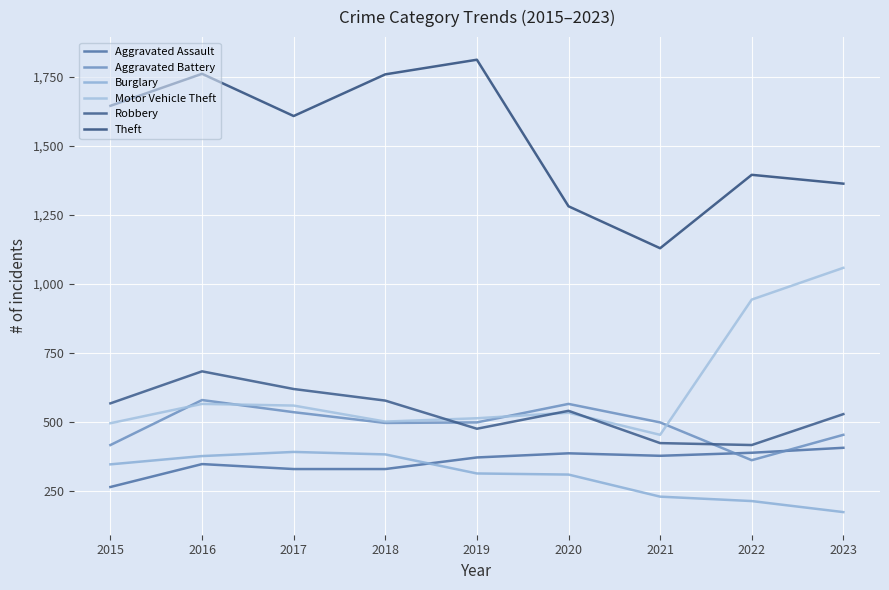

True or false: Theft and Aggravated Battery cross at least once.

False